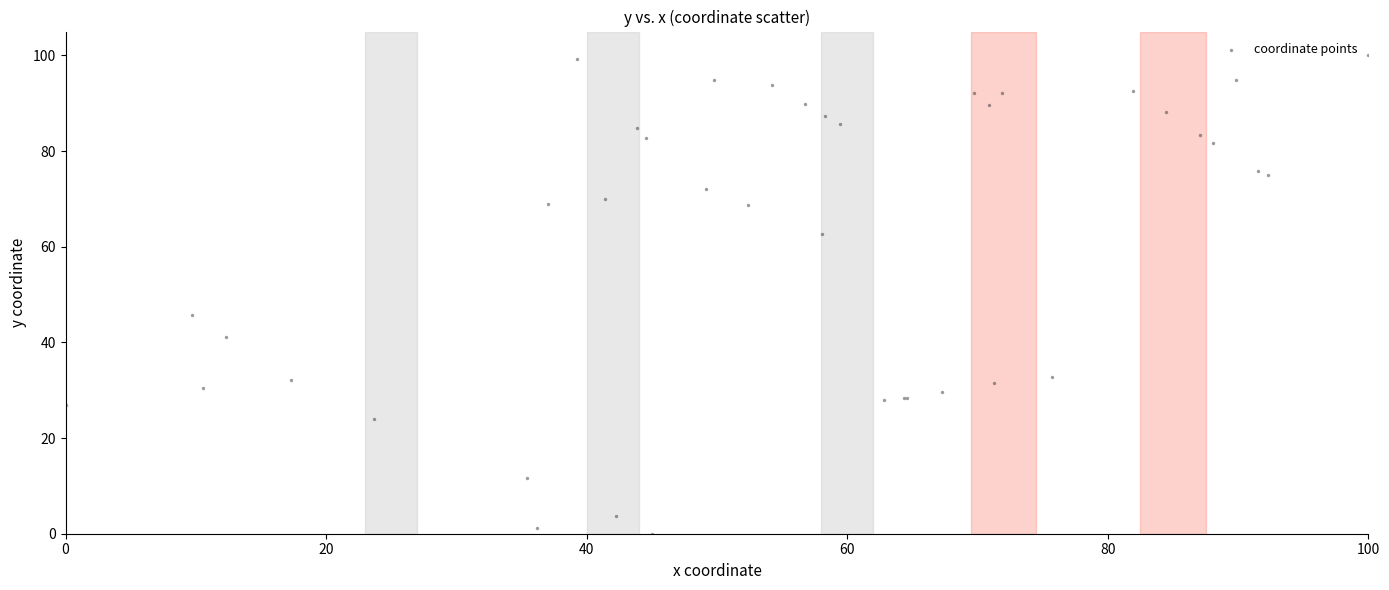

What Y value in the scatter plot is closest to 50?

45.8